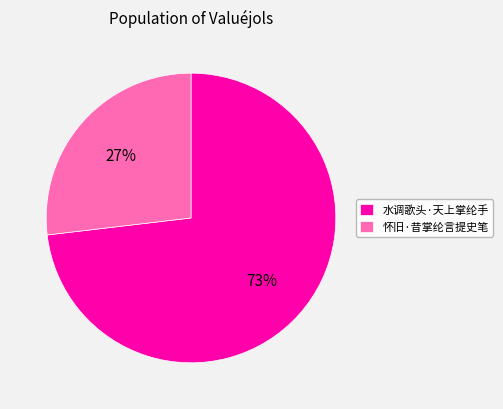

Which category accounts for the majority?

水调歌头·天上掌纶手